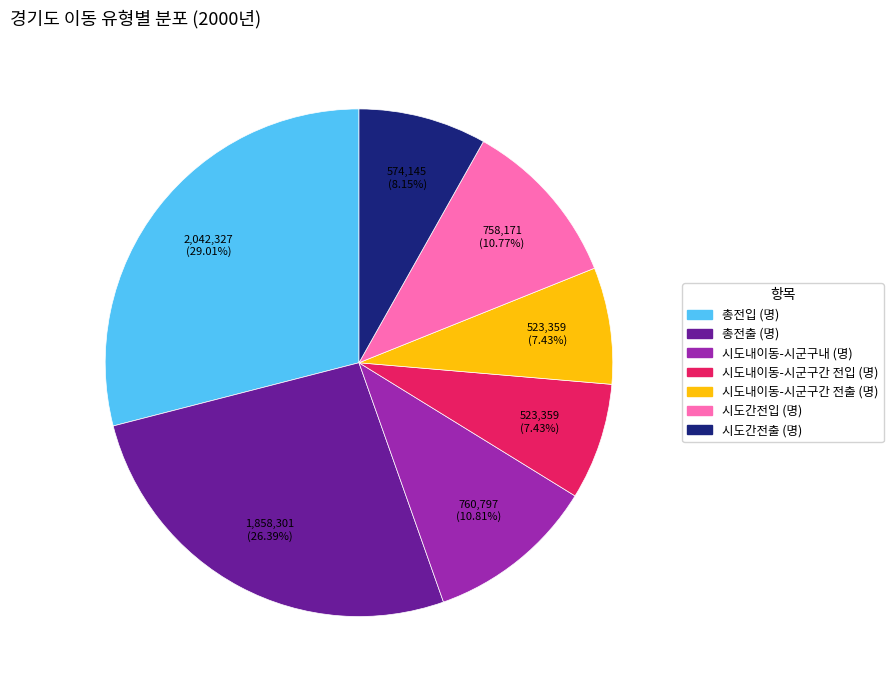

Which has a higher value, 시도내이동-시군구간 전출 (명) or 총전출 (명)?

총전출 (명)